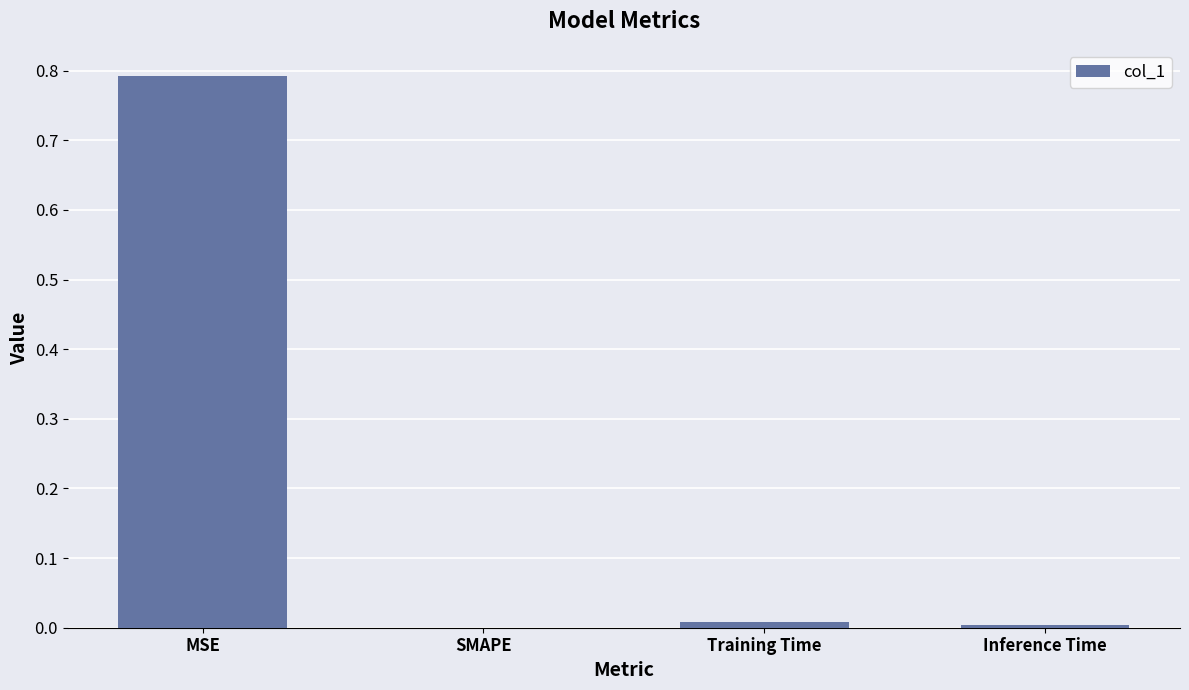

Are the bars horizontal?

No